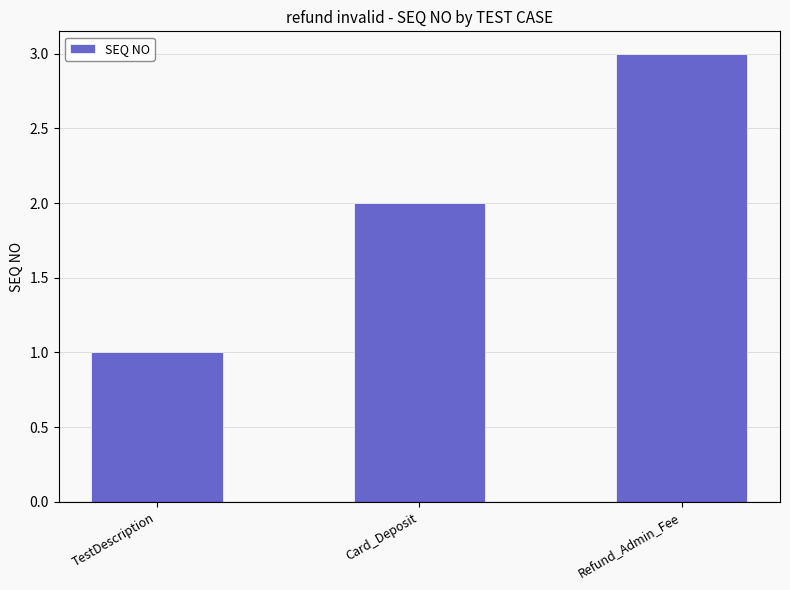

Between Card_Deposit and TestDescription, which is larger?

Card_Deposit